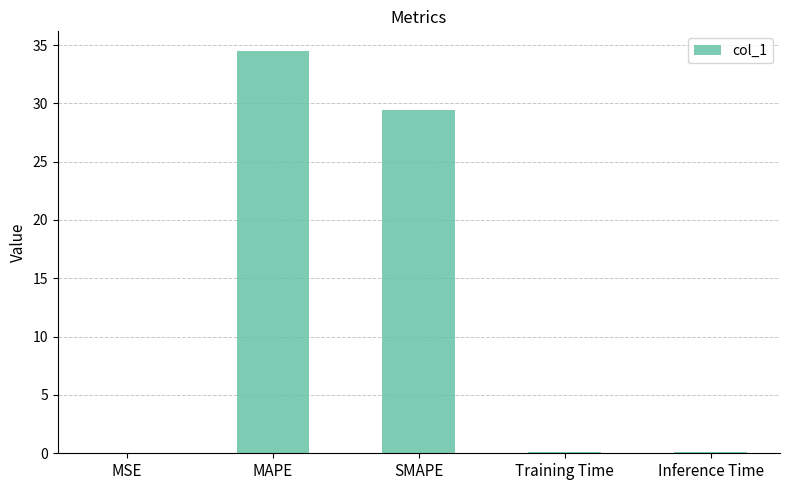

Between SMAPE and MSE, which is larger?

SMAPE